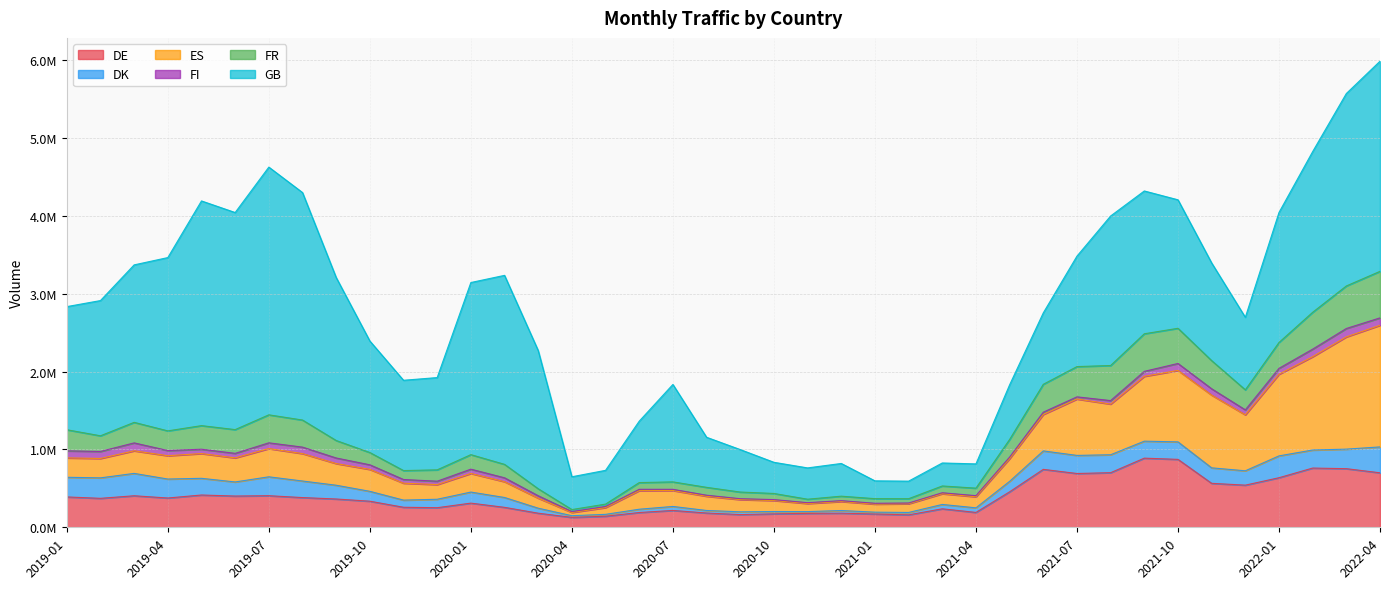

What is the highest value of the DK series?

332521